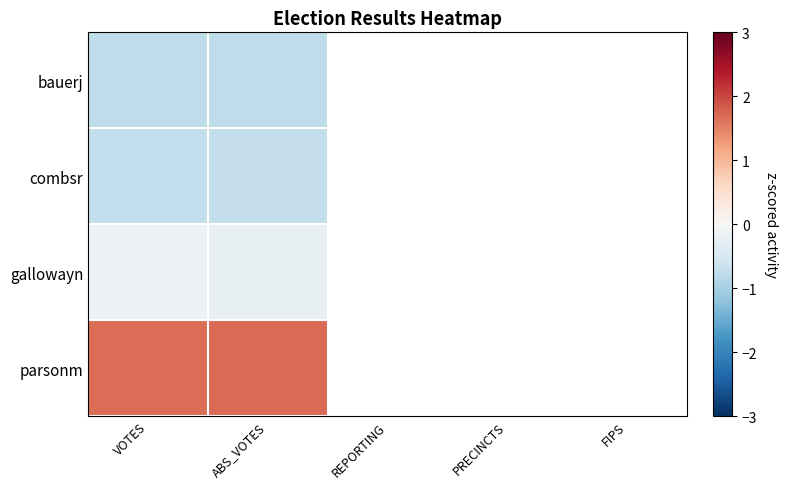

Which label corresponds to the smallest value in the chart?

VOTES